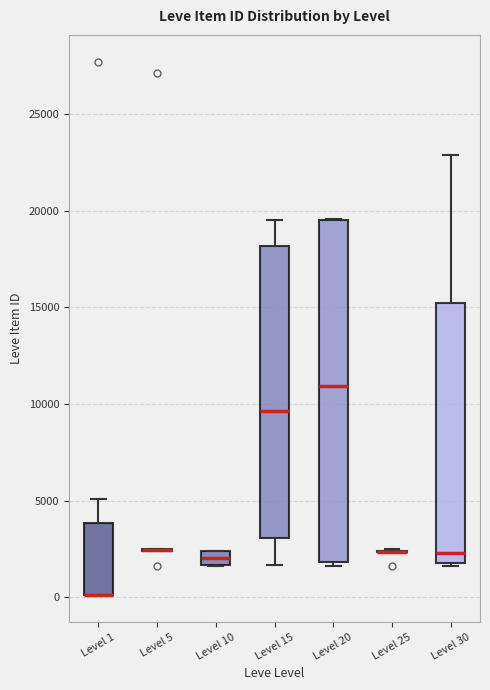

Where does the median line of the box for Level 20 sit on the y-axis? The values are not printed on the chart, so give them approximately, as read against the axis.

11000